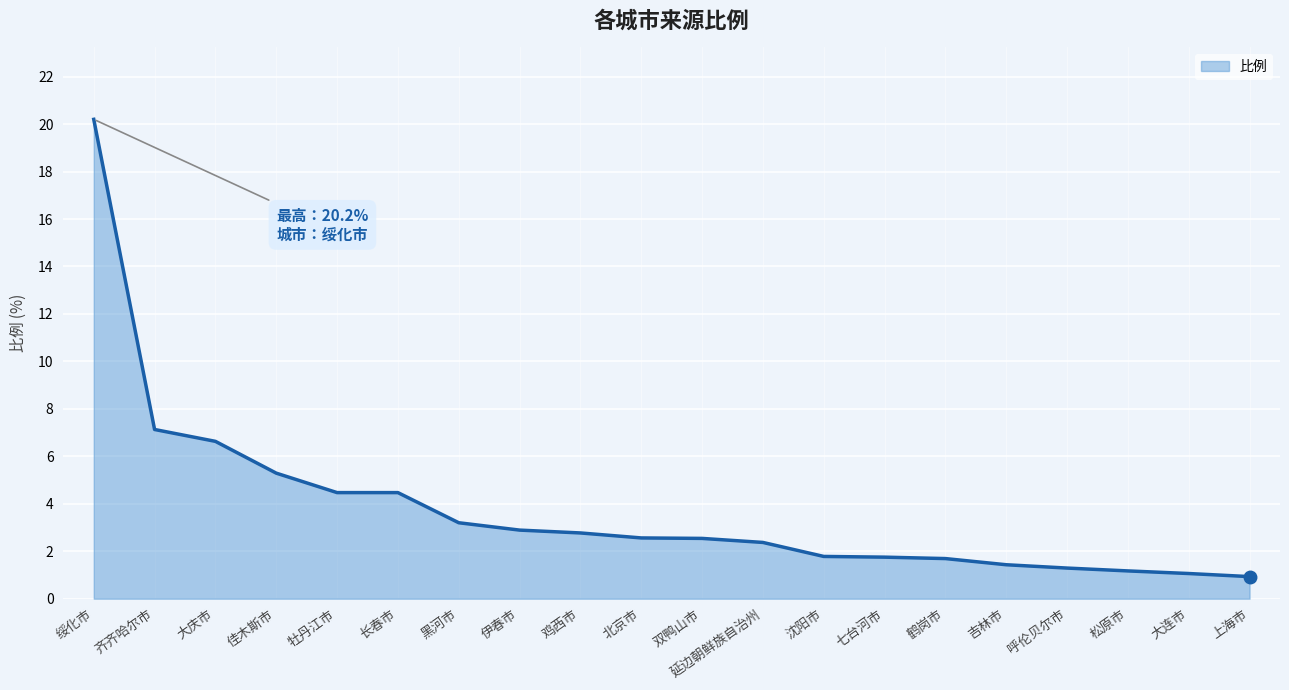

Approximately how many times larger is the value at 黑河市 compared to 延边朝鲜族自治州?

1.4